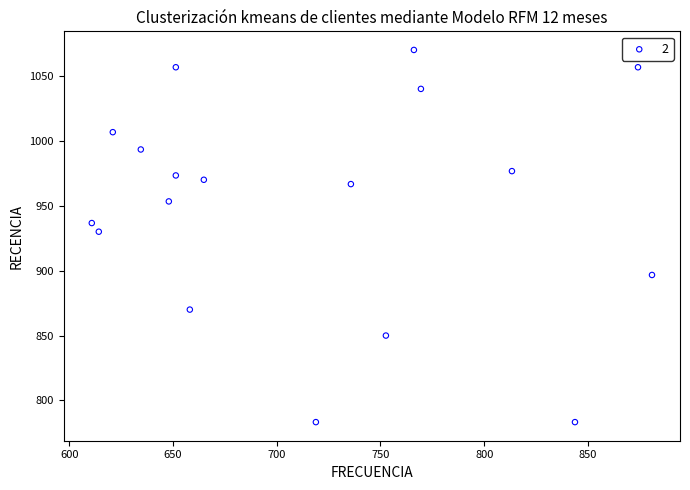

What Y value in the scatter plot is closest to 926?

930.0